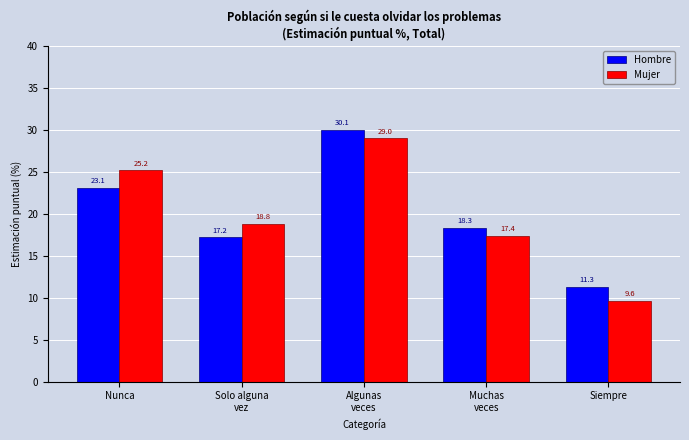

What position from the left is Nunca?

1